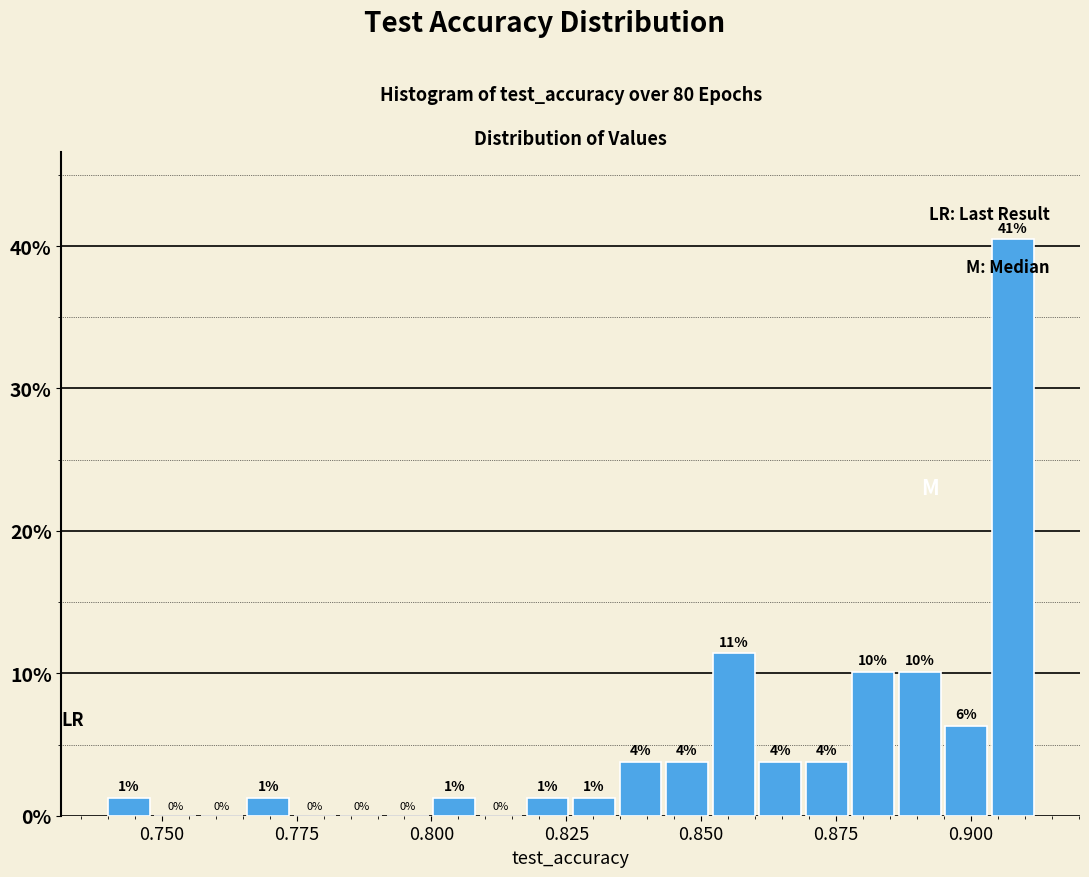

Read against the x-axis, roughly where is the centre of the tallest bar?

0.910